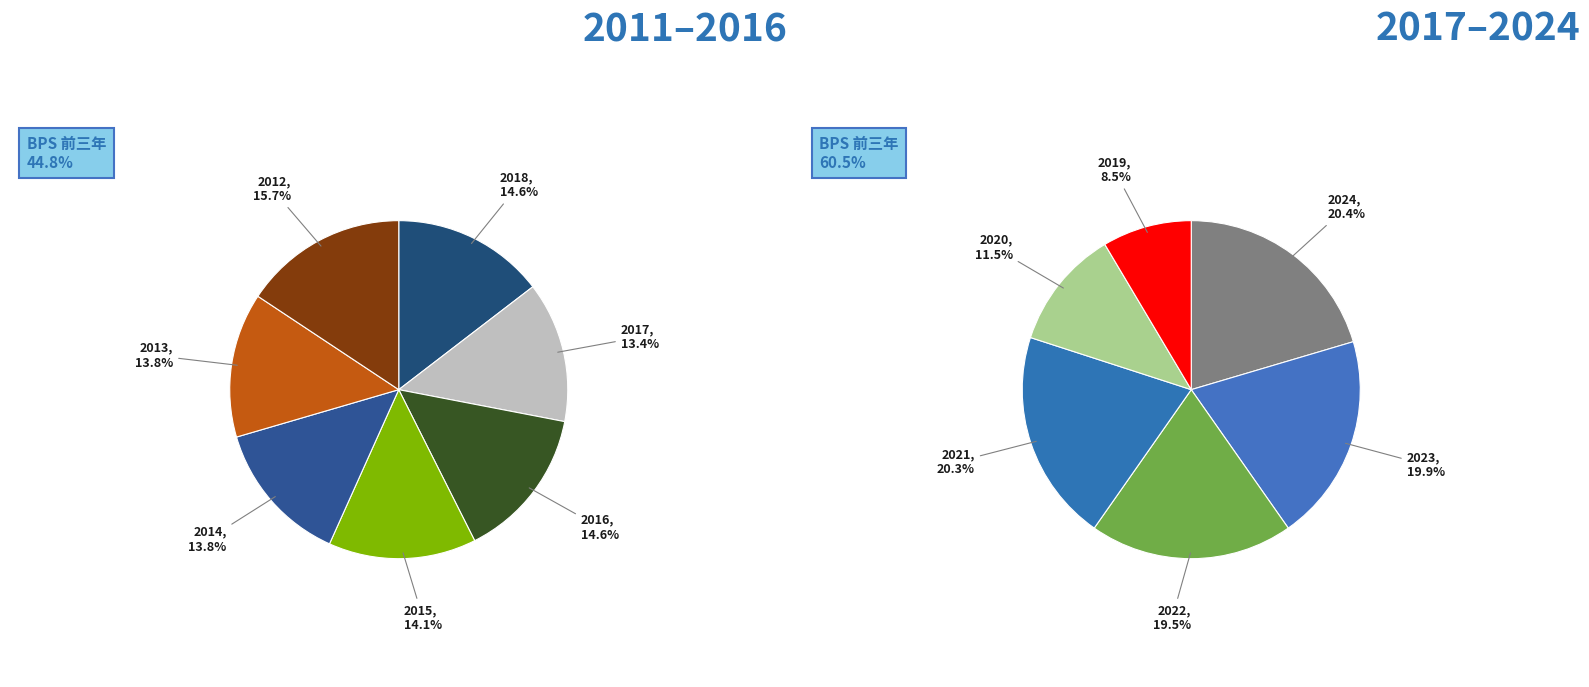

Which slice is the largest?

2024